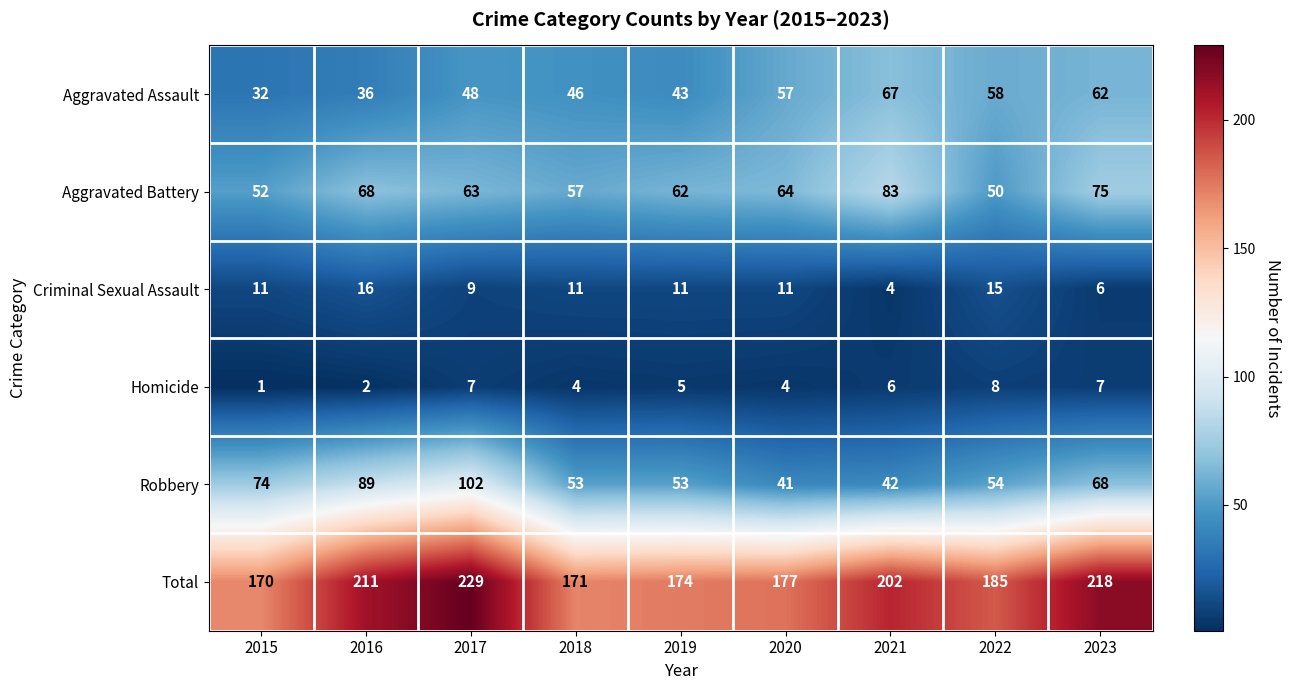

At how many categories does at least one series exceed 119?

9